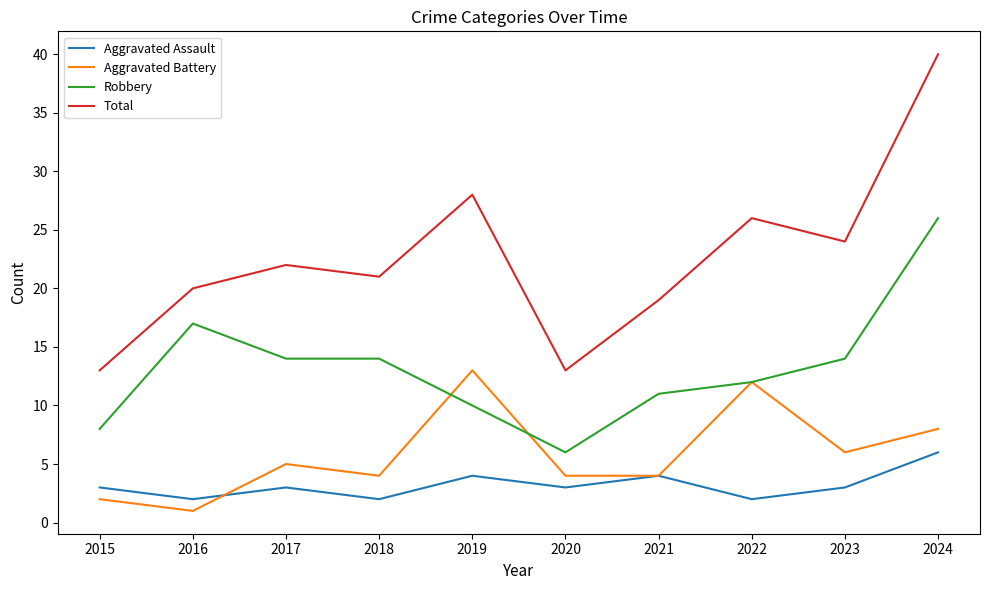

Which series has the largest range (max minus min)?

Total